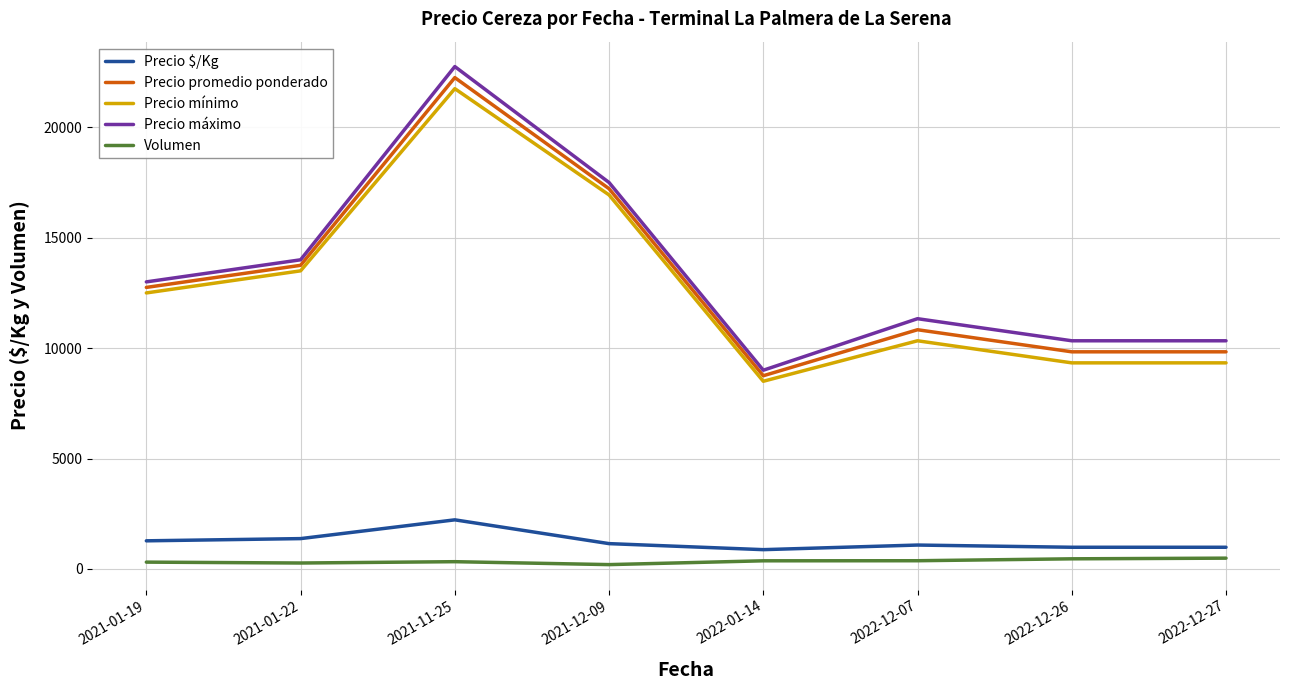

Which series has the largest range (max minus min)?

Precio máximo